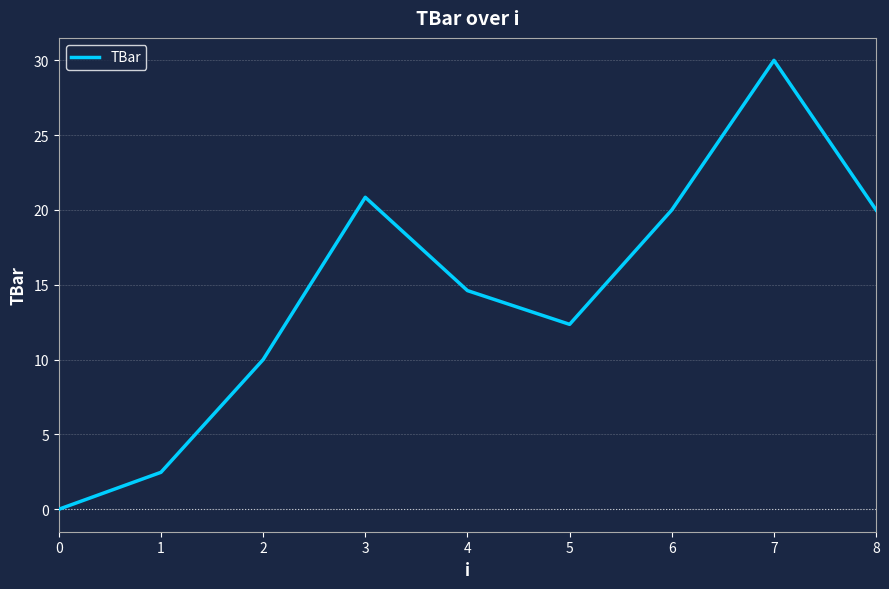

Reading right to left, transcribe all the data shown in this chart.

20.0	30.0	20.0	12.4	14.6	20.8	10.0	2.5	0.0